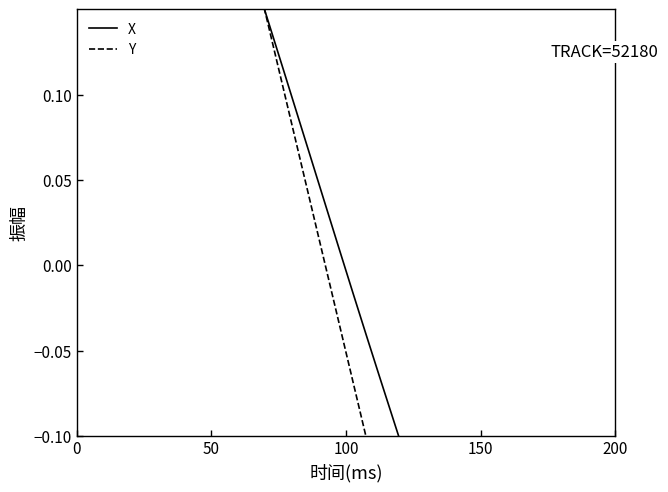

Which series has the largest total across all categories?

X